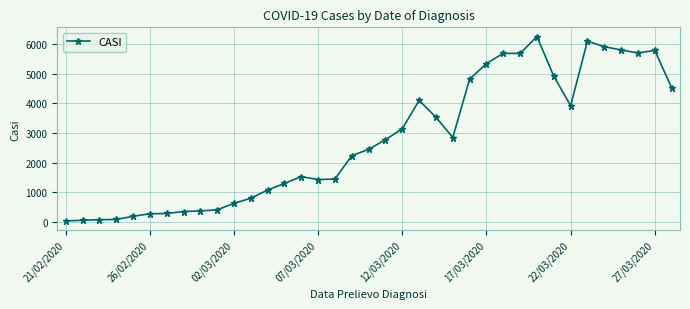

True or false: the data has more than 2 interior local peaks.

True